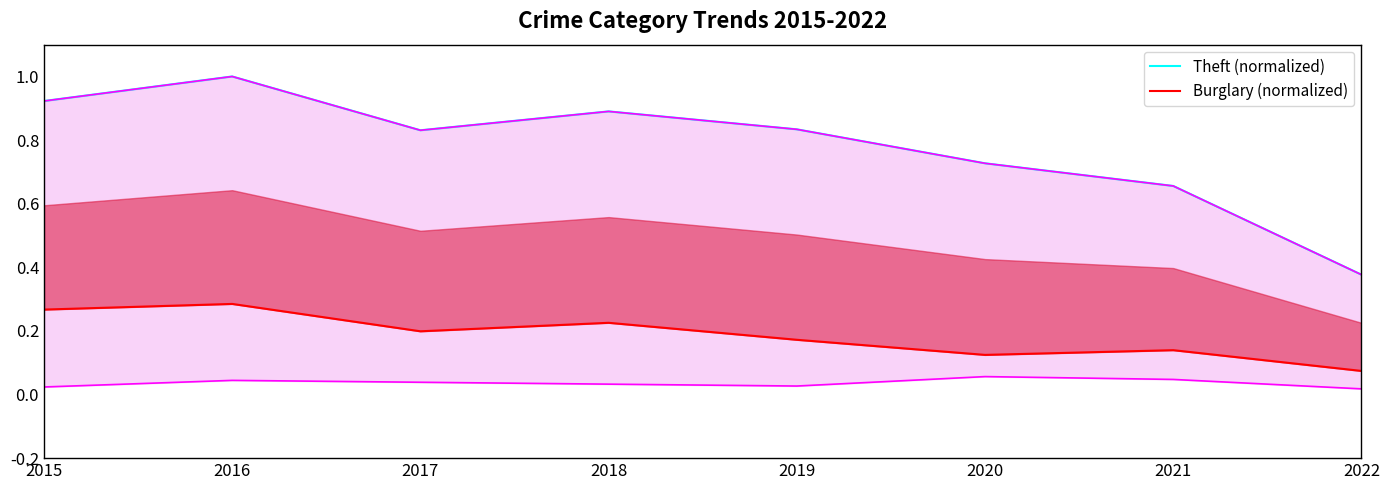

Rank the series by their maximum value, from lowest to highest.

Burglary (normalized), Theft (normalized)